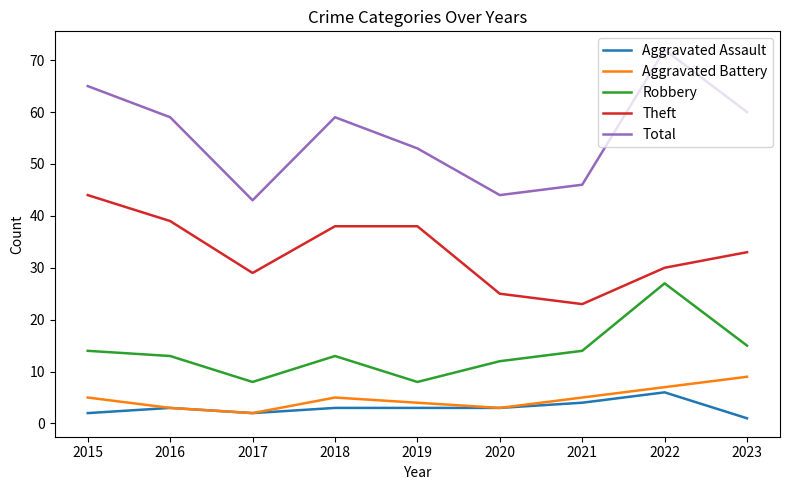

True or false: Robbery and Theft intersect in this chart.

False